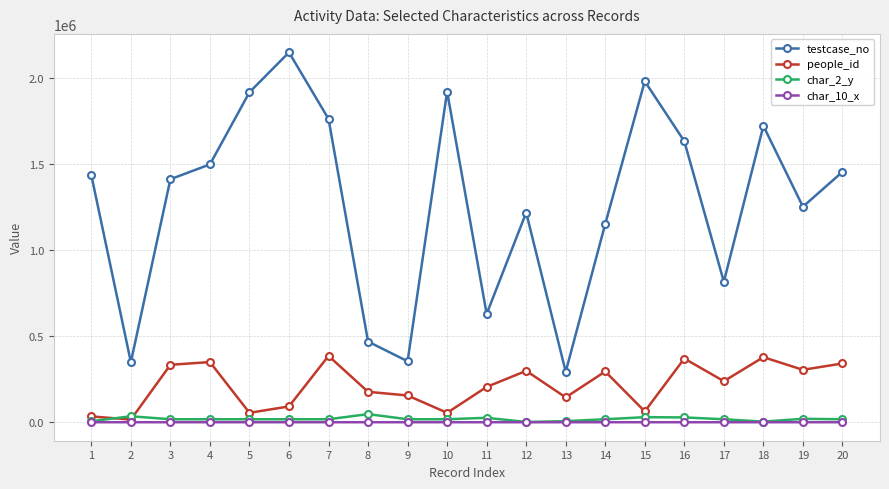

What is the value of the char_2_y point at the 2nd from the left?

34688